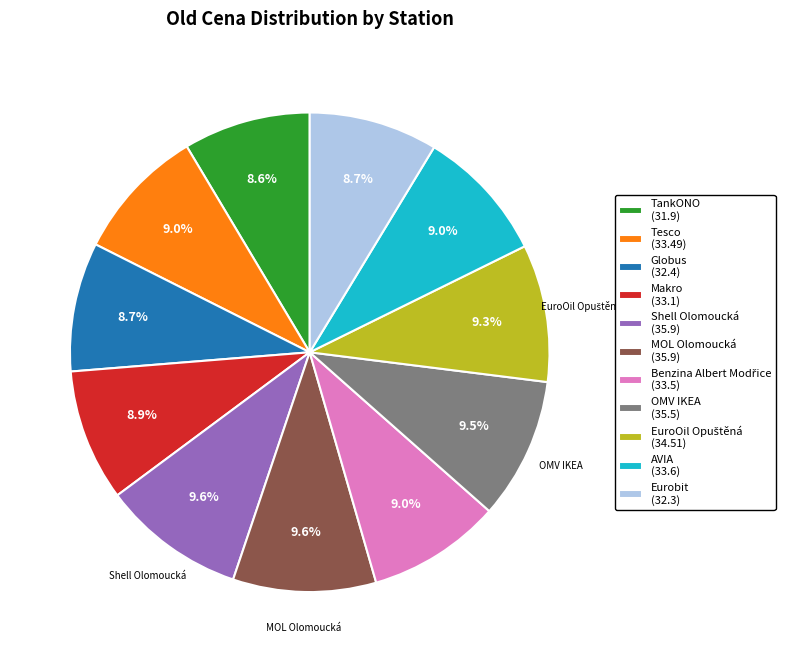

What is the ratio of the value at Tesco (33.49) to the value at TankONO (31.9)?

1.0